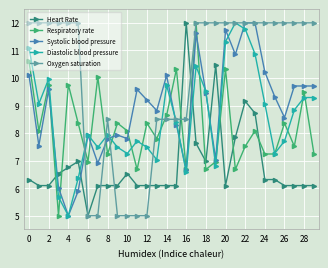

Reading right to left, transcribe all the data shown in this chart.

Heart Rate: 6.1	6.1	6.1	6.1	6.3	6.3	8.7	9.2	7.8	6.1	10.5	7.0	7.6	12.0	6.1	6.1	6.1	6.1	6.1	6.5	6.1	6.1	6.1	5.0	7.0	6.8	6.5	6.1	6.1	6.3
Respiratory rate: 7.2	9.5	7.5	8.4	7.2	7.2	8.1	7.5	6.7	10.3	7.0	6.7	12.0	6.7	10.3	8.6	7.8	8.4	6.7	8.1	8.4	7.2	10.0	7.0	8.4	9.8	5.0	9.8	8.1	10.6
Systolic blood pressure: 9.7	9.7	9.7	8.6	9.3	10.2	12.0	12.0	10.9	11.7	7.0	9.5	11.6	6.7	8.3	10.1	8.8	9.2	9.6	7.8	7.9	7.8	6.9	7.9	5.9	5.0	6.0	9.6	7.5	10.1
Diastolic blood pressure: 9.3	9.3	8.8	7.7	7.3	9.1	10.9	11.8	12.0	11.3	6.8	9.5	10.4	6.6	8.4	9.7	7.0	7.5	7.7	7.3	7.5	7.9	7.5	7.9	6.4	5.0	5.7	10.0	9.1	11.1
Oxygen saturation: 12.0	12.0	12.0	12.0	12.0	12.0	12.0	12.0	12.0	12.0	12.0	12.0	12.0	8.5	8.5	8.5	8.5	5.0	5.0	5.0	5.0	8.5	5.0	5.0	12.0	12.0	12.0	12.0	12.0	12.0